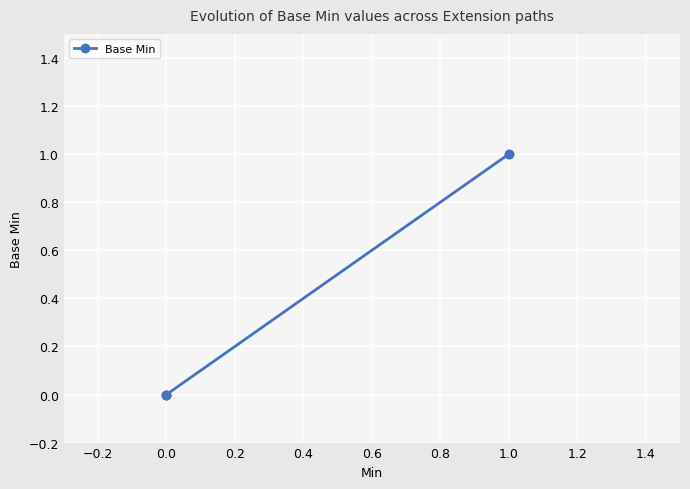

How many lines are shown in the chart?

1